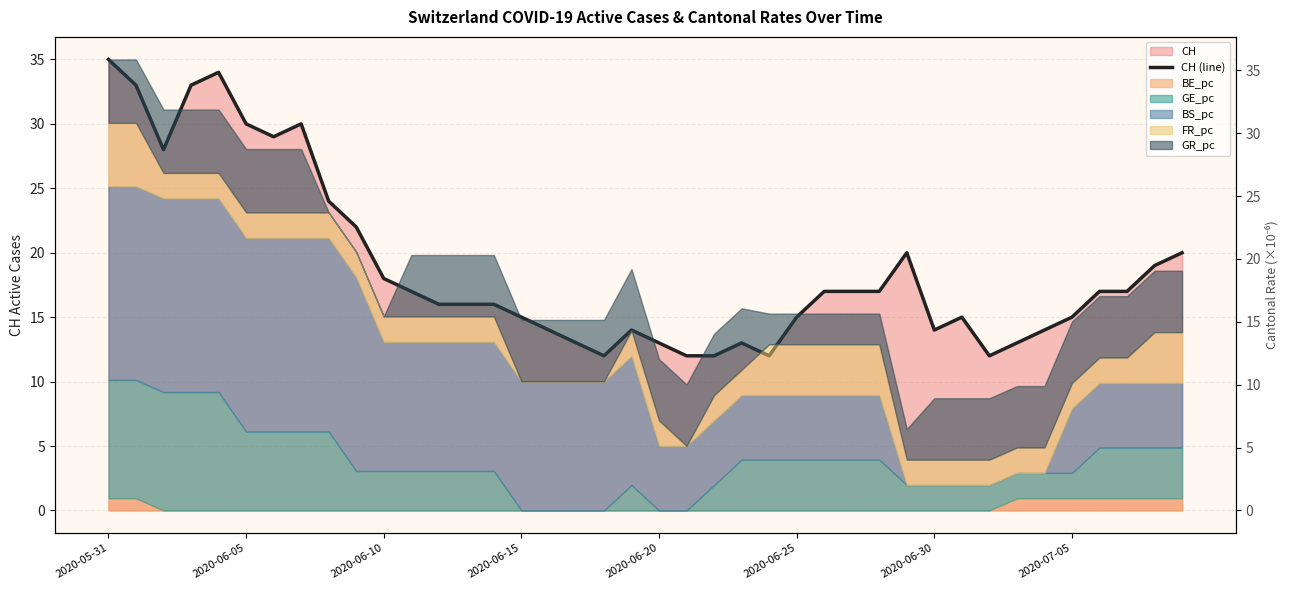

The value at 2020-06-20 is 53. True or false?

False